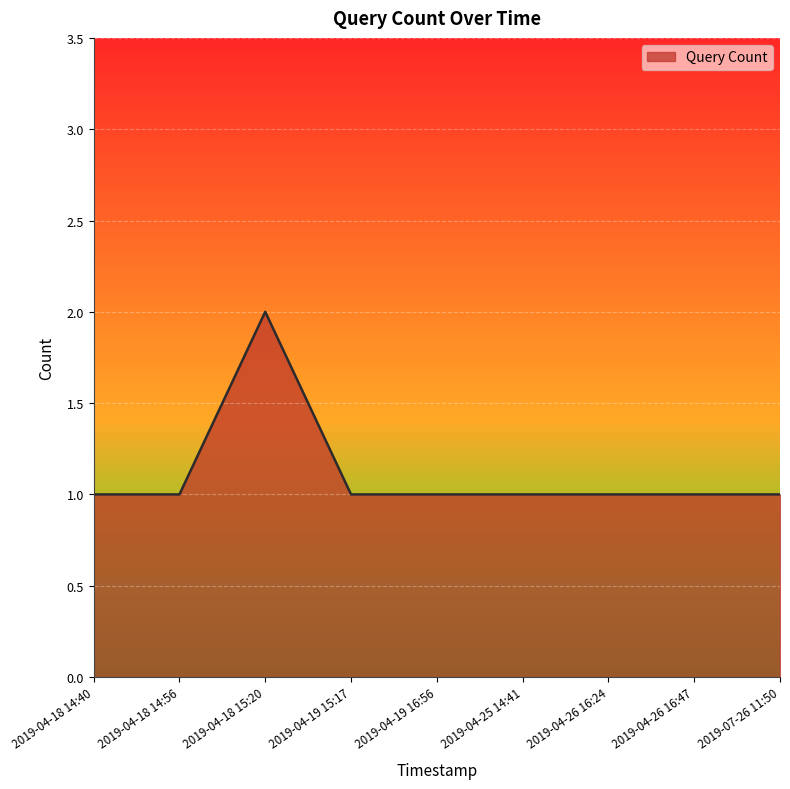

Read the value at 2019-07-26 11:50.

1